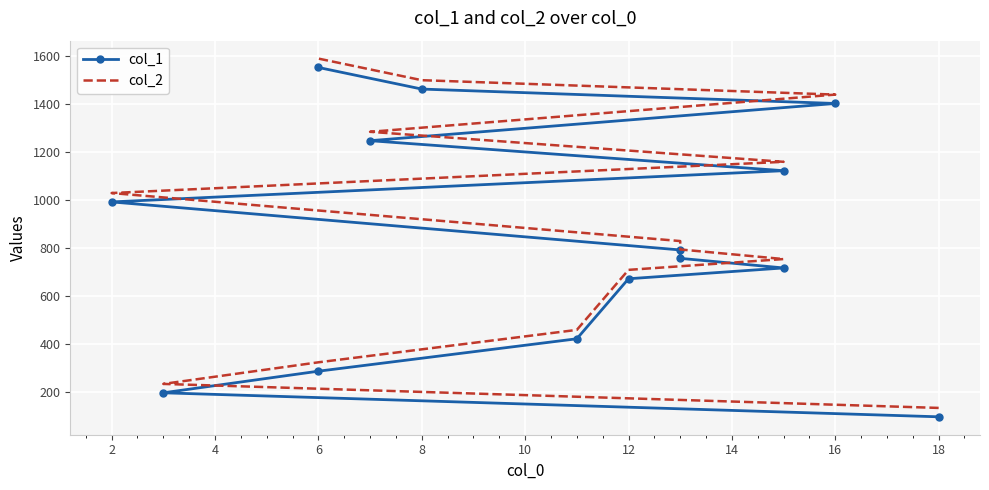

What is the lowest value of the col_1 series?

98